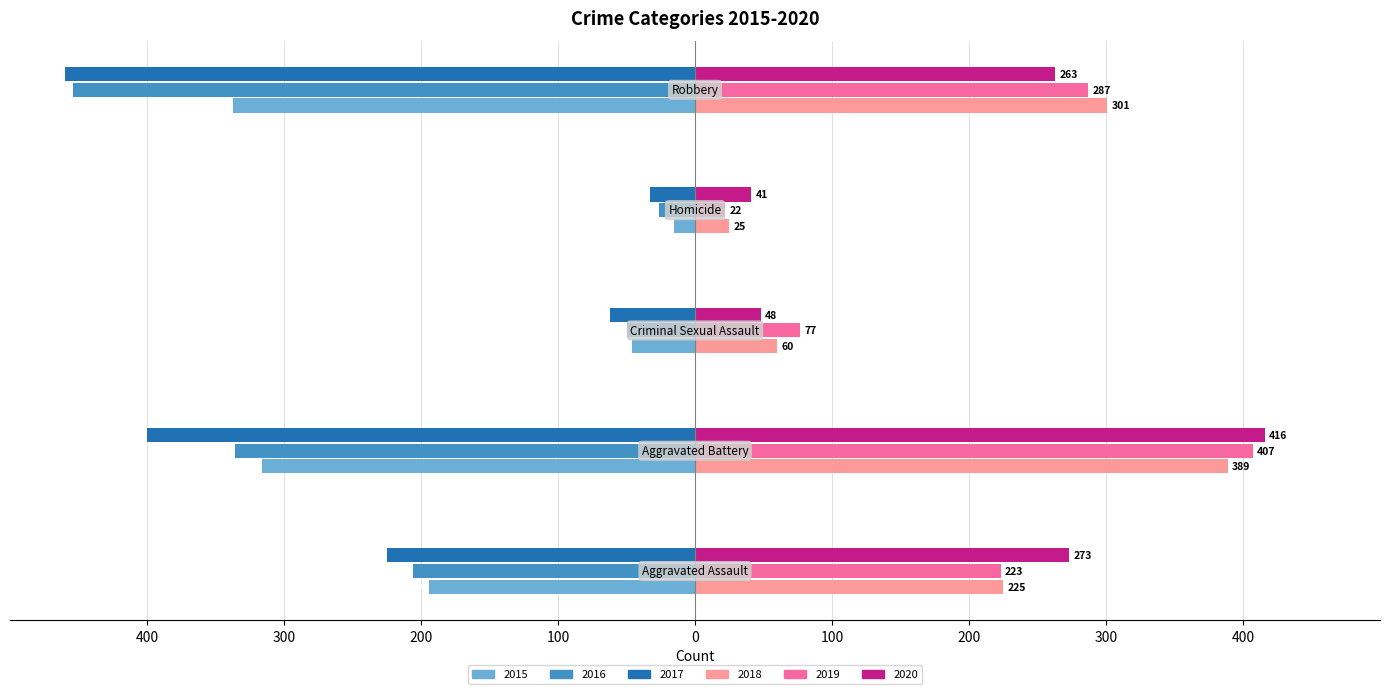

Which series has the widest spread of values?

2016